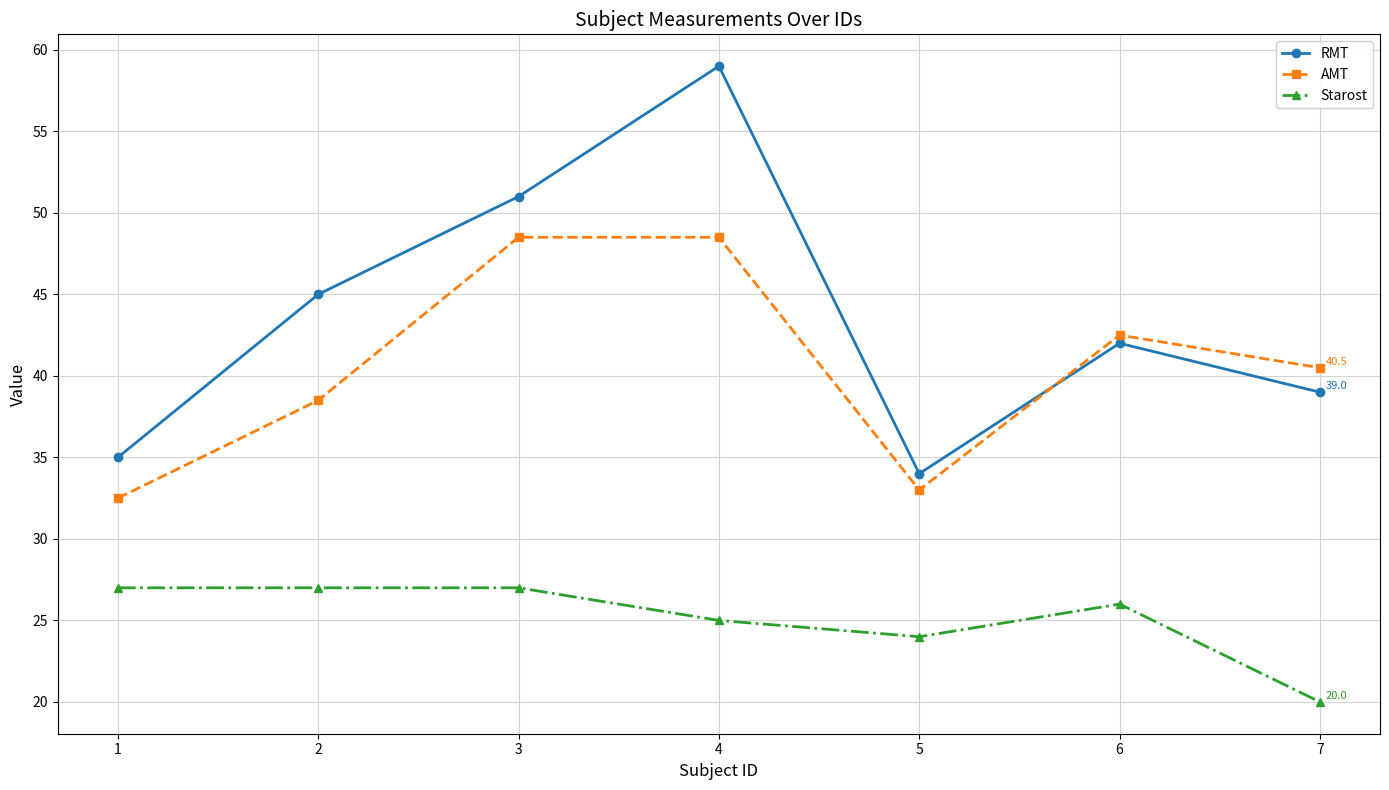

How many data points in RMT are less than 42?

3